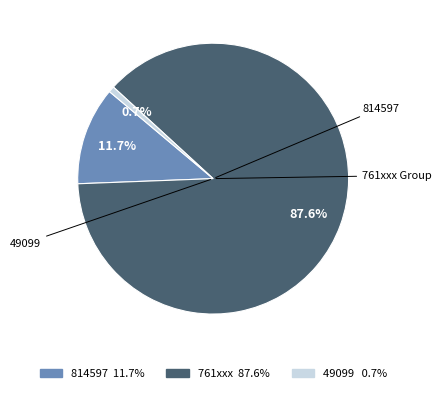

Does any single category account for the majority?

Yes